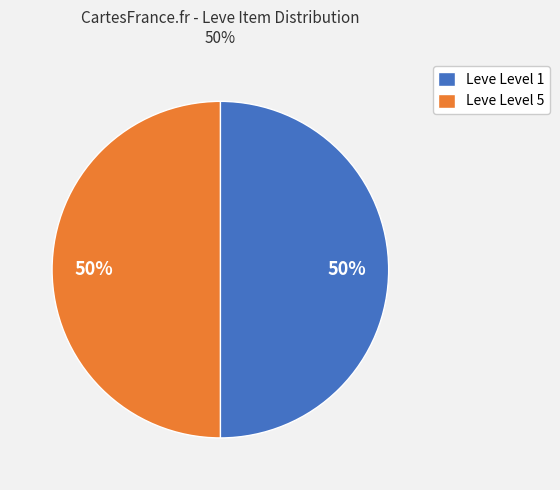

What percentage is the Leve Level 1 slice, to the nearest percent?

50%